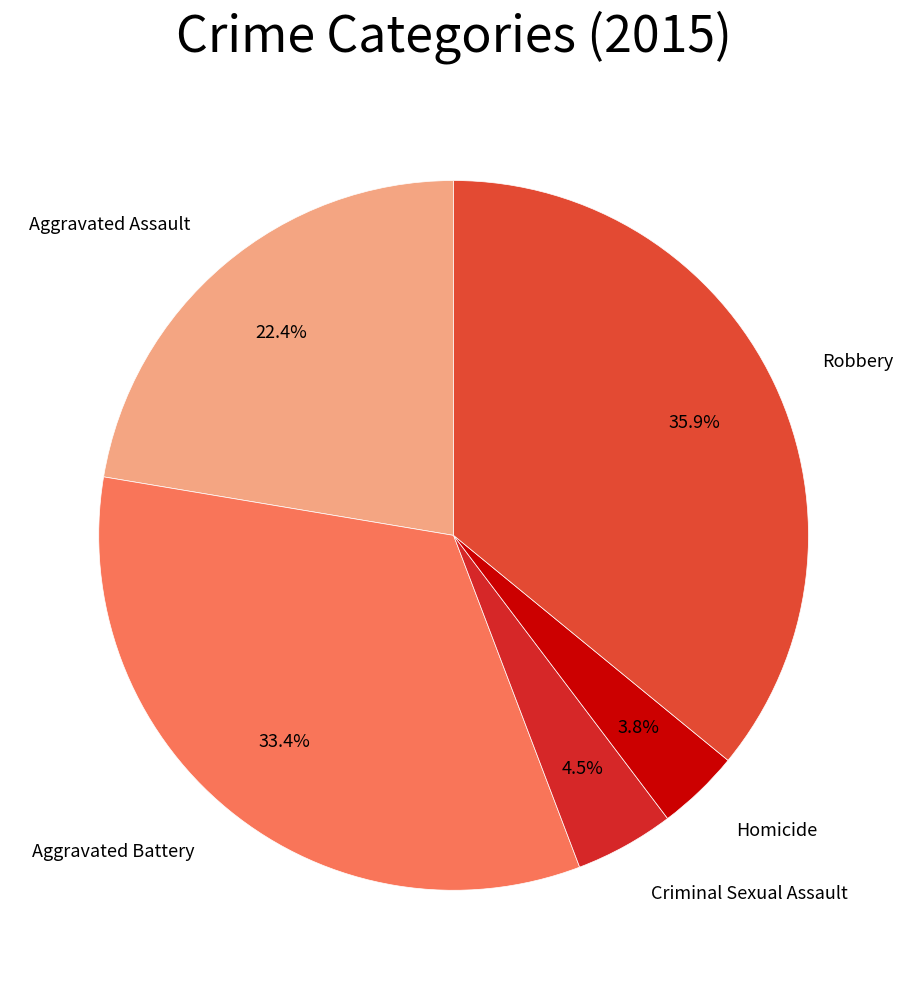

Which slice is the largest?

Robbery